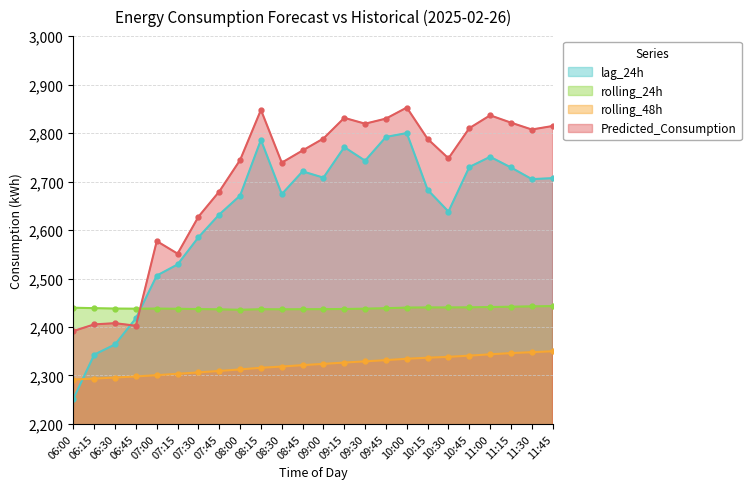

What is the label of the 24th point from the right?

06:00